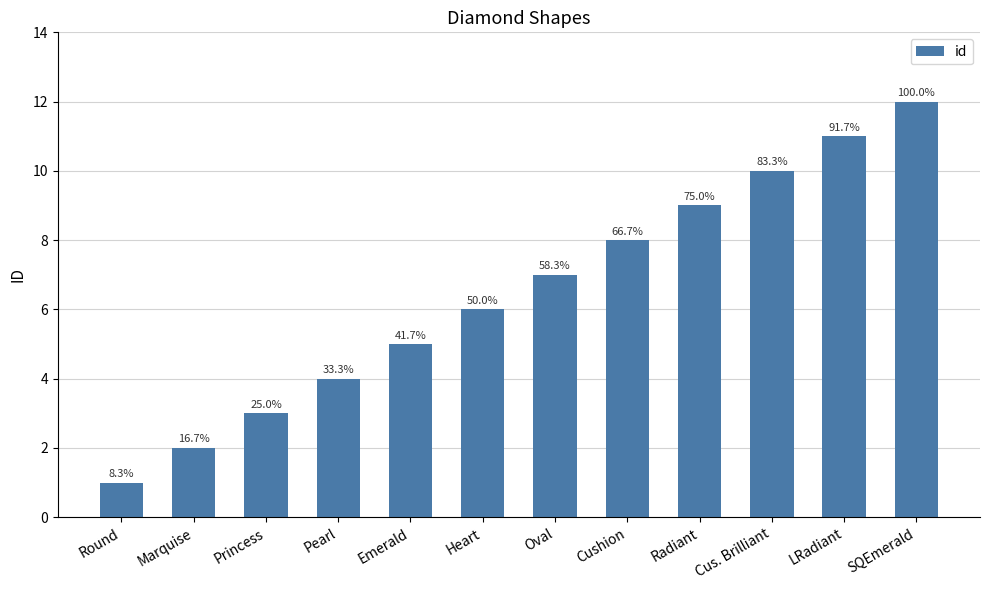

Is it true that the value at LRadiant is 11?

True